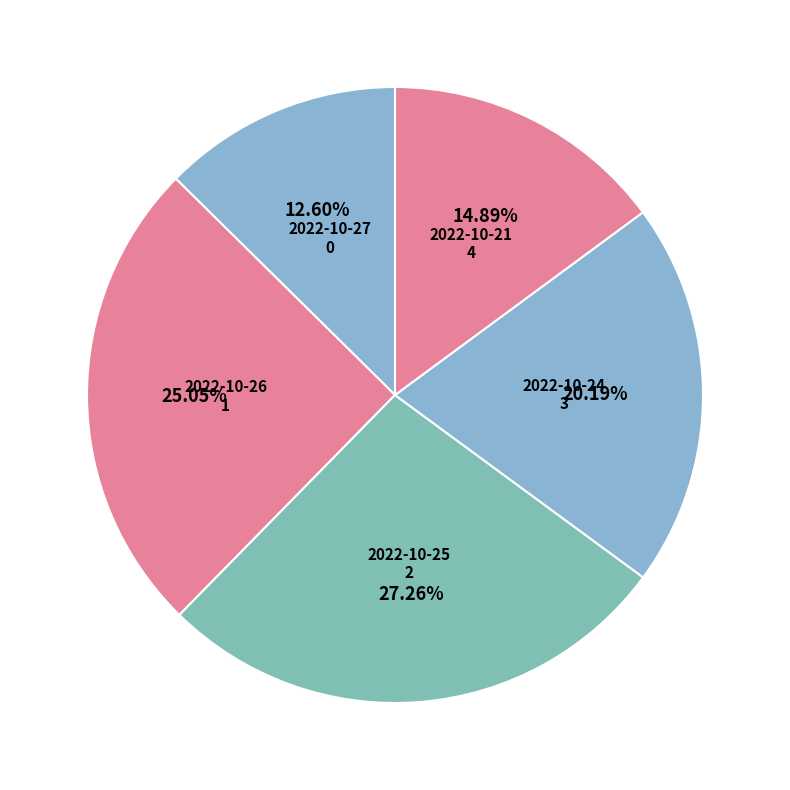

The 2022-10-24 slice represents 20% of the pie. True or false?

True